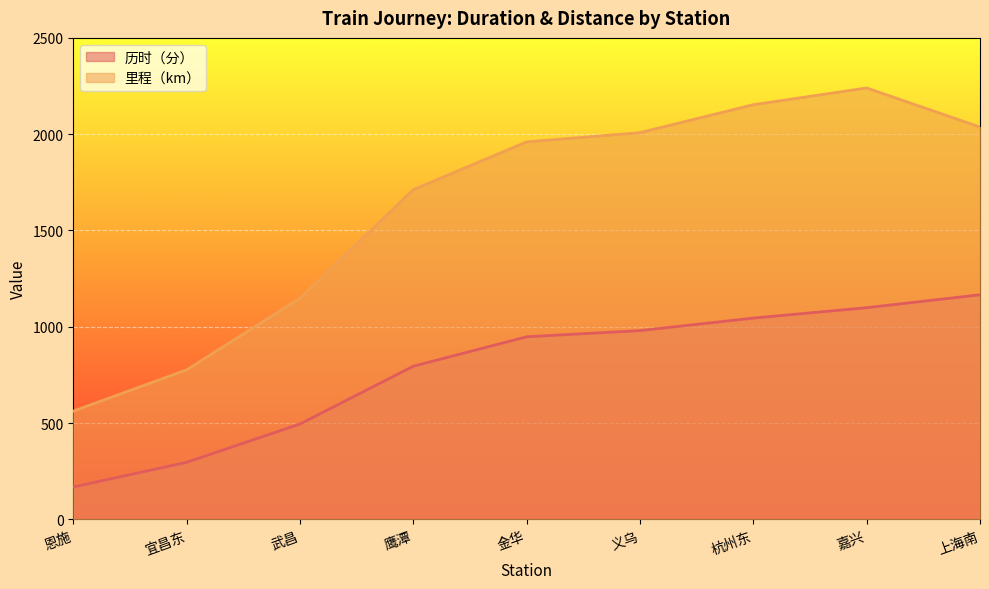

What is the label of the 8th point from the right?

宜昌东